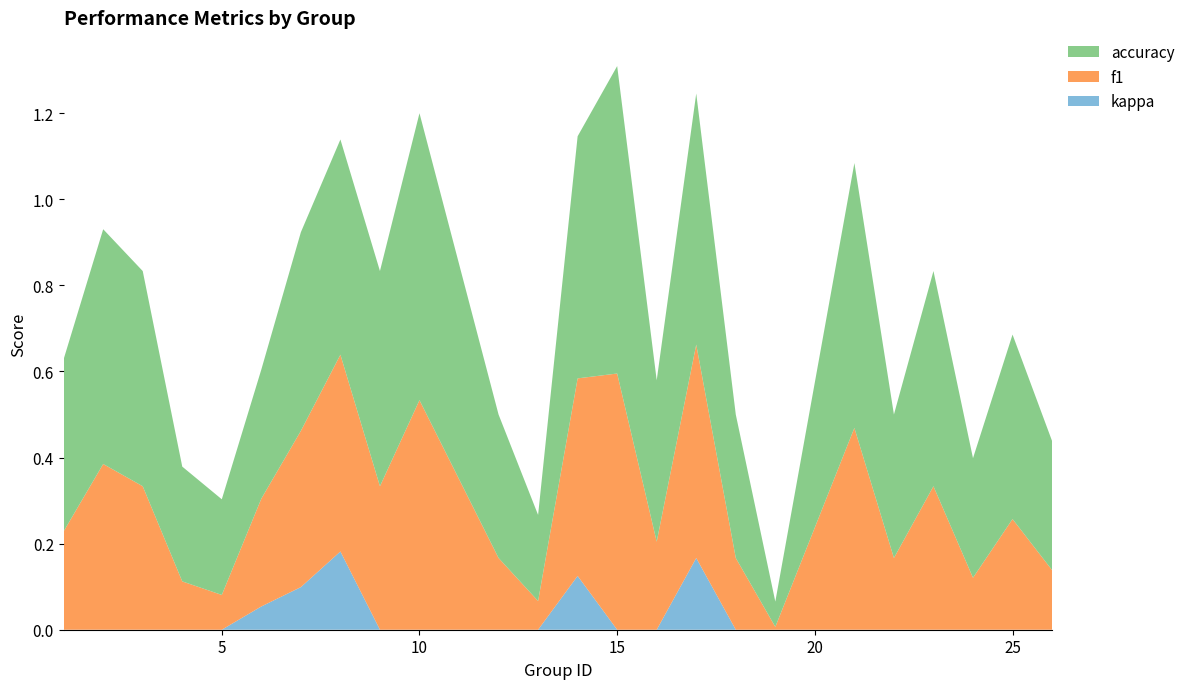

Reading left to right, extract all data points from this chart.

f1: 0.2	0.4	0.3	0.1	0.1	0.3	0.4	0.5	0.3	0.5	0.2	0.1	0.5	0.6	0.2	0.5	0.2	0.0	0.5	0.2	0.3	0.1	0.3	0.1
accuracy: 0.4	0.5	0.5	0.3	0.2	0.3	0.5	0.5	0.5	0.7	0.3	0.2	0.6	0.7	0.4	0.6	0.3	0.1	0.6	0.3	0.5	0.3	0.4	0.3
kappa: 0.0	0.0	0.0	0.0	0.0	0.1	0.1	0.2	0.0	0.0	0.0	0.0	0.1	0.0	0.0	0.2	0.0	0.0	0.0	0.0	0.0	0.0	0.0	0.0